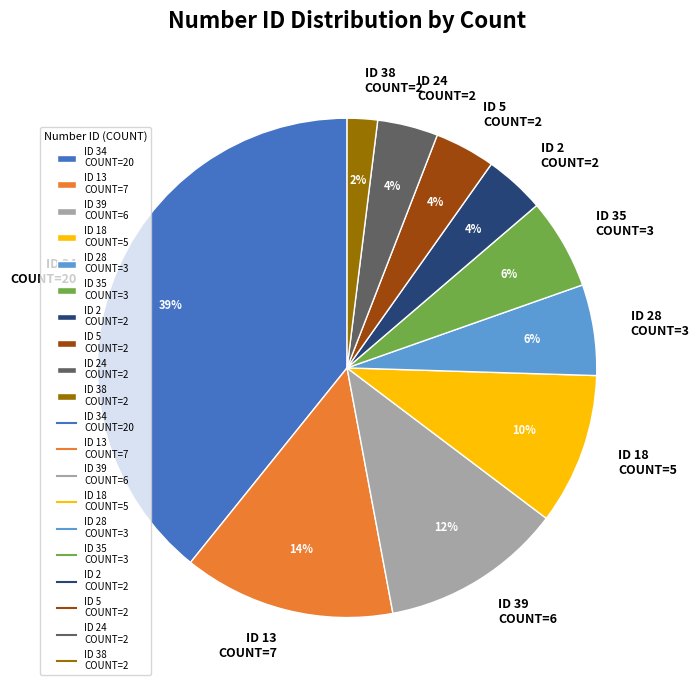

Is there a majority slice in this chart?

No